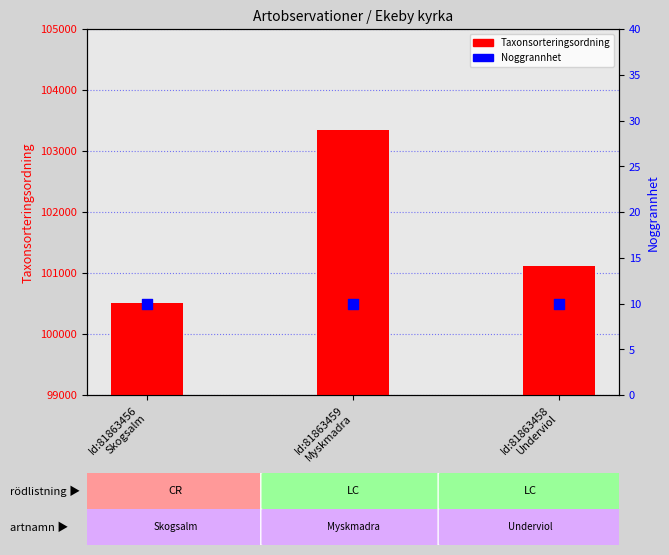

Which series contains the highest Y value?

Taxonsorteringsordning